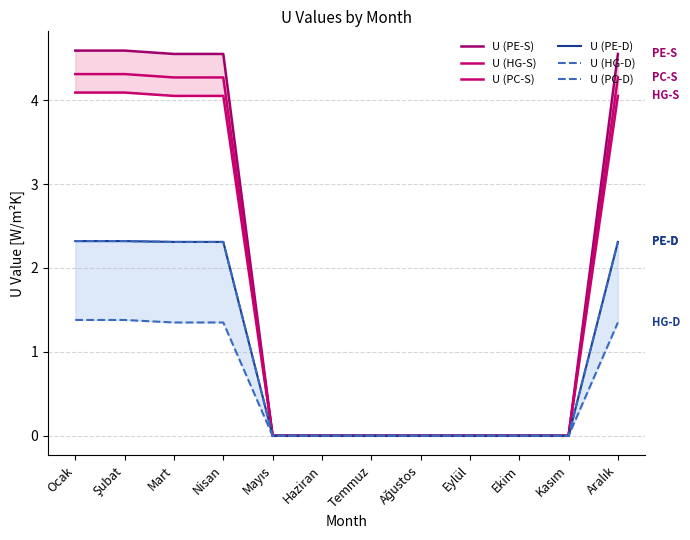

What is the label of the 11th point from the left?

Kasım